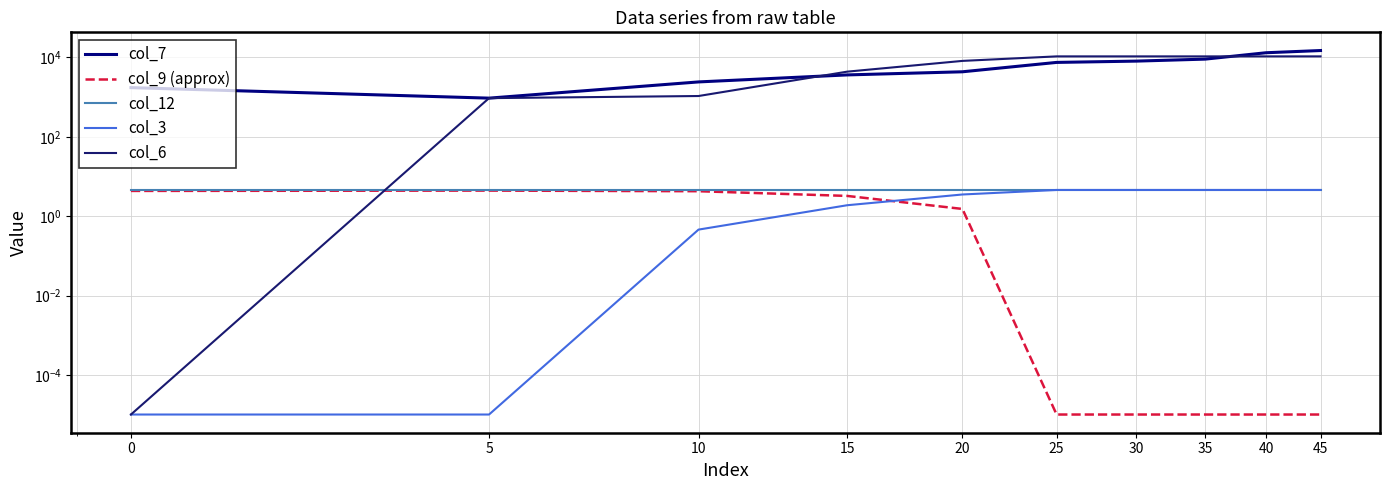

What is the sum of all col_7 values?

65956.8